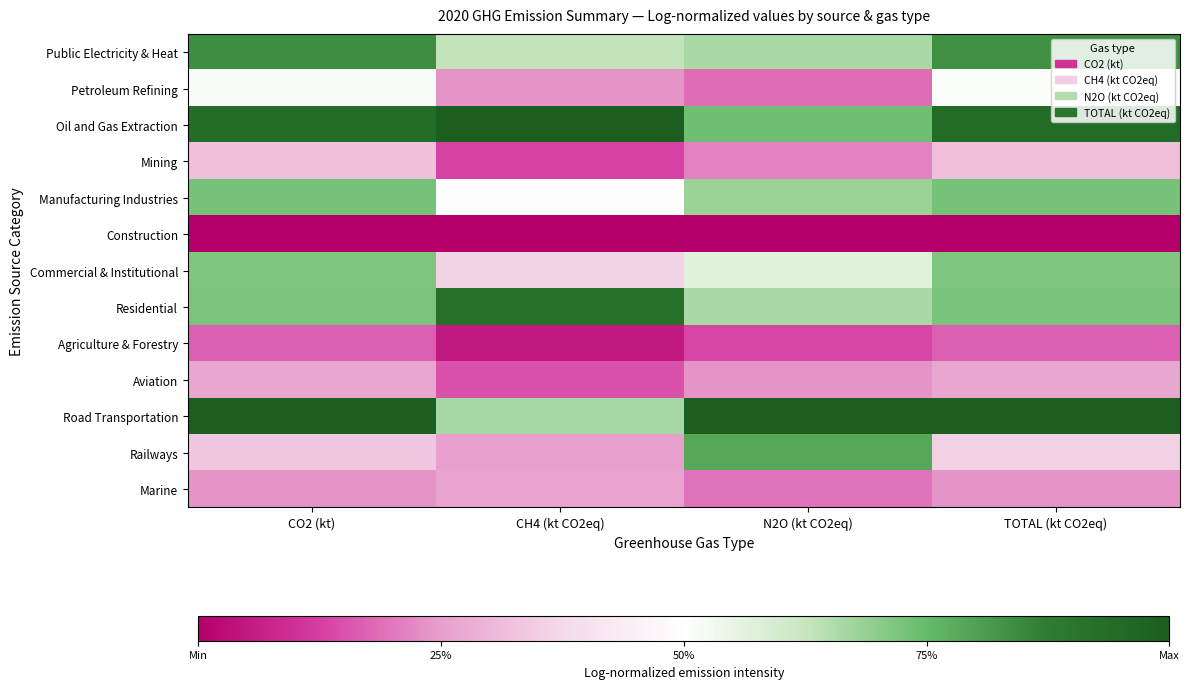

Reading left to right, extract all data points from this chart.

Public Electricity & Heat: CO2 (kt)=0.8	CH4 (kt CO2eq)=0.6	N2O (kt CO2eq)=0.7	TOTAL (kt CO2eq)=0.8
Petroleum Refining: CO2 (kt)=0.5	CH4 (kt CO2eq)=0.2	N2O (kt CO2eq)=0.2	TOTAL (kt CO2eq)=0.5
Oil and Gas Extraction: CO2 (kt)=0.9	CH4 (kt CO2eq)=1.0	N2O (kt CO2eq)=0.7	TOTAL (kt CO2eq)=0.9
Mining: CO2 (kt)=0.3	CH4 (kt CO2eq)=0.1	N2O (kt CO2eq)=0.2	TOTAL (kt CO2eq)=0.3
Manufacturing Industries: CO2 (kt)=0.7	CH4 (kt CO2eq)=0.5	N2O (kt CO2eq)=0.7	TOTAL (kt CO2eq)=0.7
Construction: CO2 (kt)=0.0	CH4 (kt CO2eq)=0.0	N2O (kt CO2eq)=0.0	TOTAL (kt CO2eq)=0.0
Commercial & Institutional: CO2 (kt)=0.7	CH4 (kt CO2eq)=0.4	N2O (kt CO2eq)=0.6	TOTAL (kt CO2eq)=0.7
Residential: CO2 (kt)=0.7	CH4 (kt CO2eq)=0.9	N2O (kt CO2eq)=0.7	TOTAL (kt CO2eq)=0.7
Agriculture & Forestry: CO2 (kt)=0.2	CH4 (kt CO2eq)=0.1	N2O (kt CO2eq)=0.1	TOTAL (kt CO2eq)=0.2
Aviation: CO2 (kt)=0.3	CH4 (kt CO2eq)=0.1	N2O (kt CO2eq)=0.2	TOTAL (kt CO2eq)=0.3
Road Transportation: CO2 (kt)=1.0	CH4 (kt CO2eq)=0.7	N2O (kt CO2eq)=1.0	TOTAL (kt CO2eq)=1.0
Railways: CO2 (kt)=0.3	CH4 (kt CO2eq)=0.3	N2O (kt CO2eq)=0.8	TOTAL (kt CO2eq)=0.4
Marine: CO2 (kt)=0.2	CH4 (kt CO2eq)=0.3	N2O (kt CO2eq)=0.2	TOTAL (kt CO2eq)=0.2